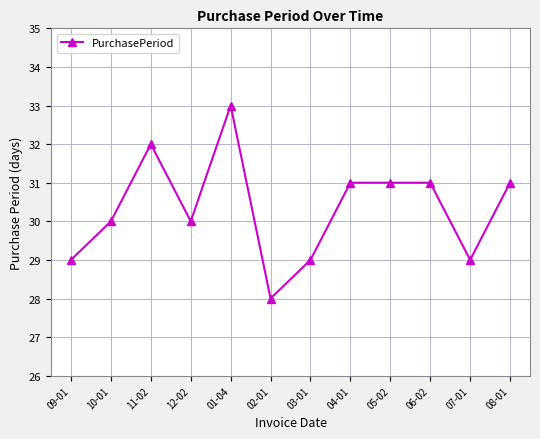

Which label corresponds to the smallest value in the chart?

02-01